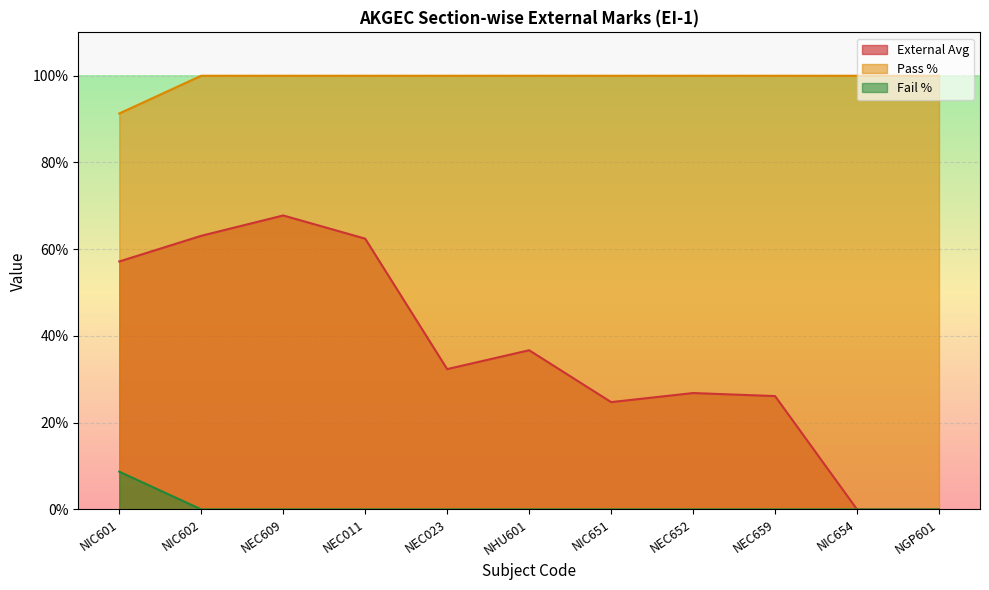

What is the difference between the second highest and second lowest values in the External Avg series?

63.1